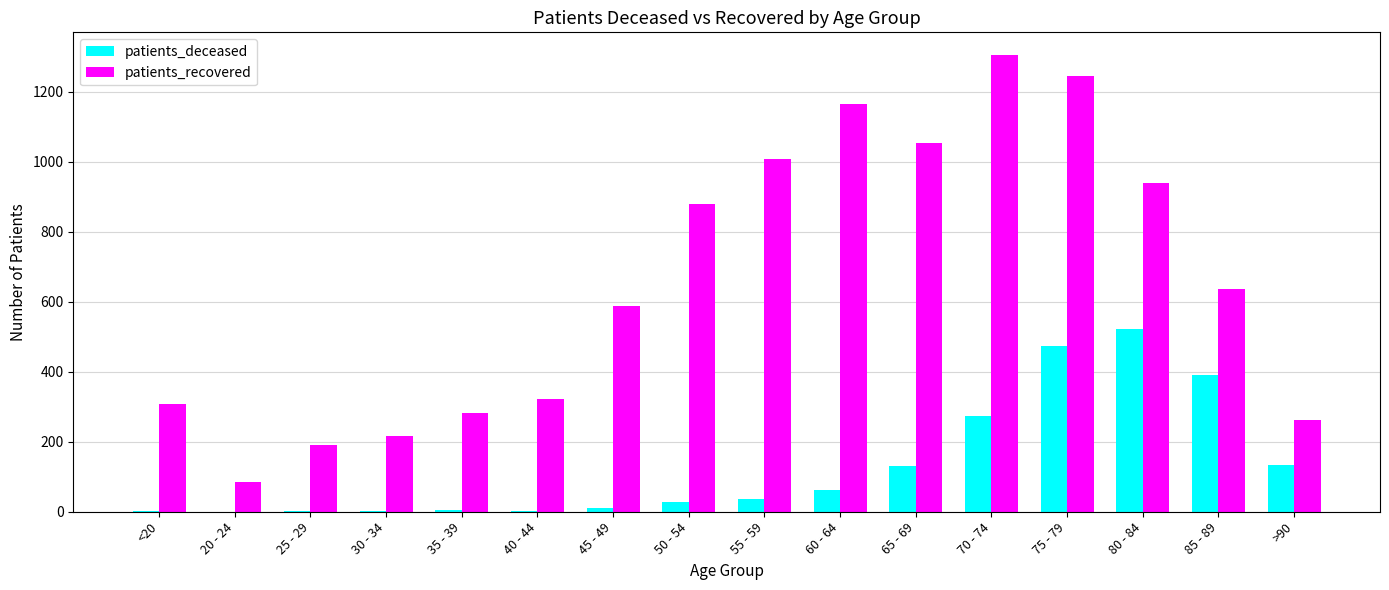

True or false: patients_recovered has a value of 663 at 60 - 64.

False